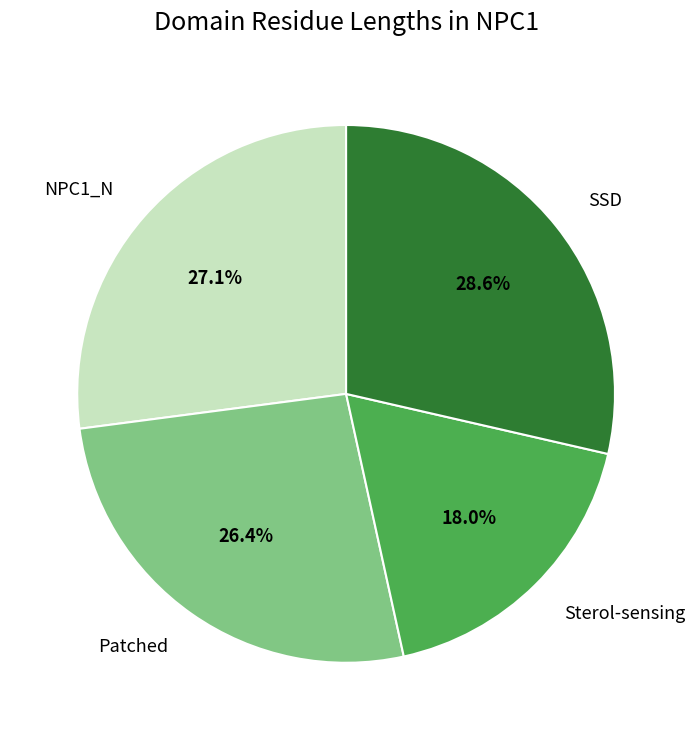

Is it true that Sterol-sensing is 30% of the pie?

False